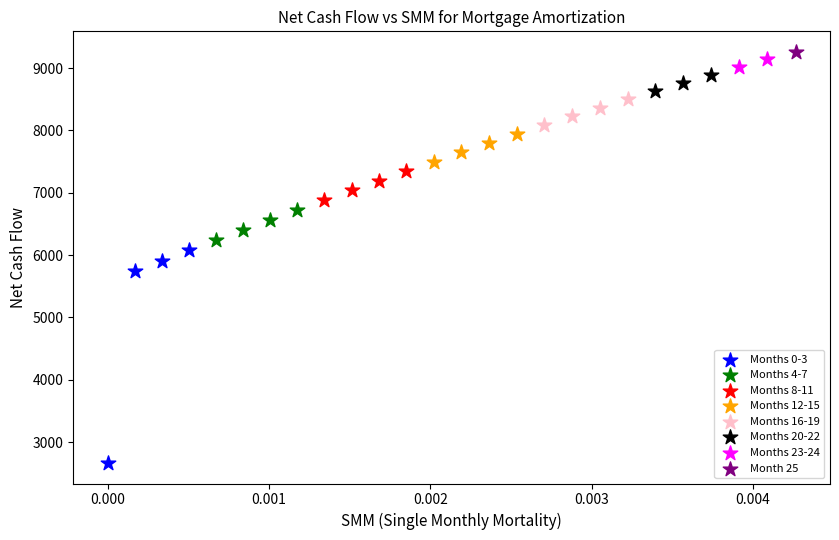

What are all the series names shown in the legend?

Months 0-3, Months 4-7, Months 8-11, Months 12-15, Months 16-19, Months 20-22, Months 23-24, Month 25